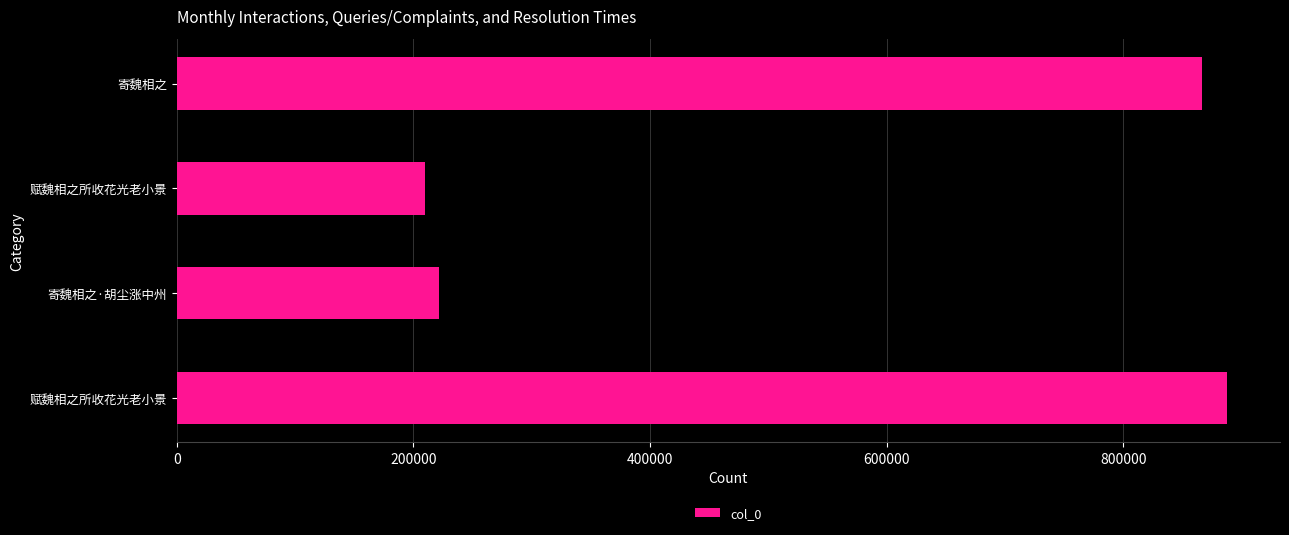

What is the smallest value displayed?

209944